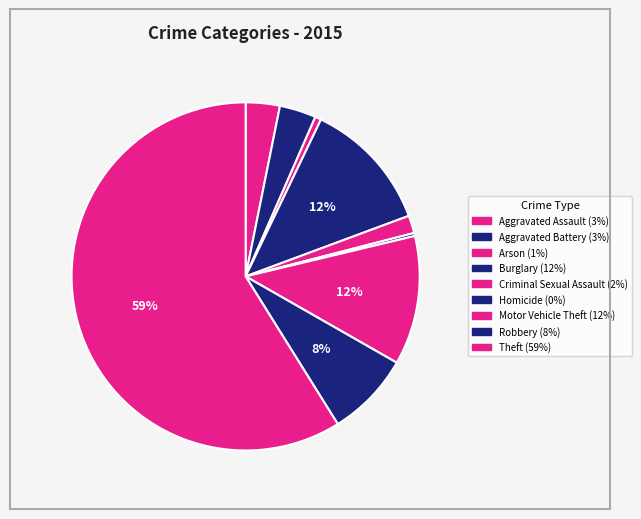

Do Theft and Burglary together represent more than half of the pie?

Yes